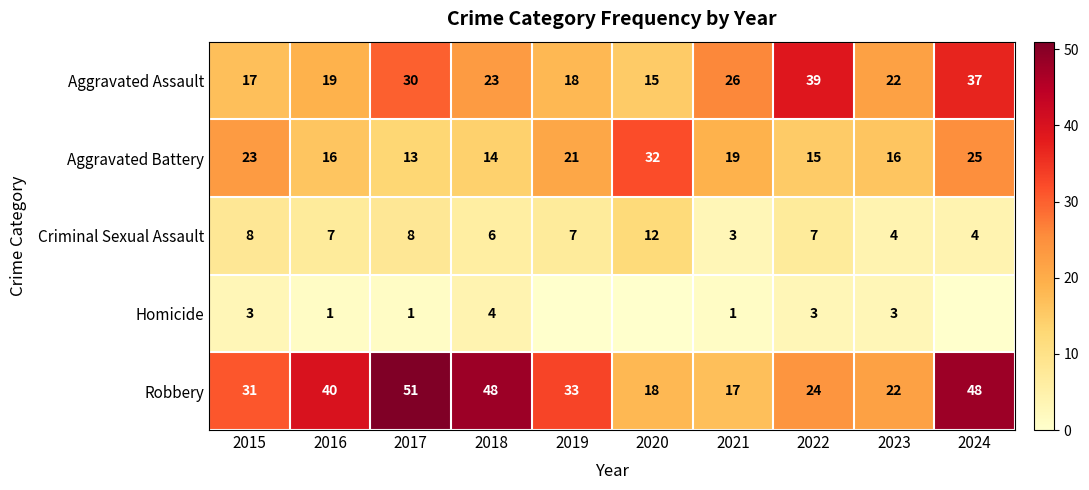

Between 2016 and 2018, which series saw the biggest shift?

Robbery